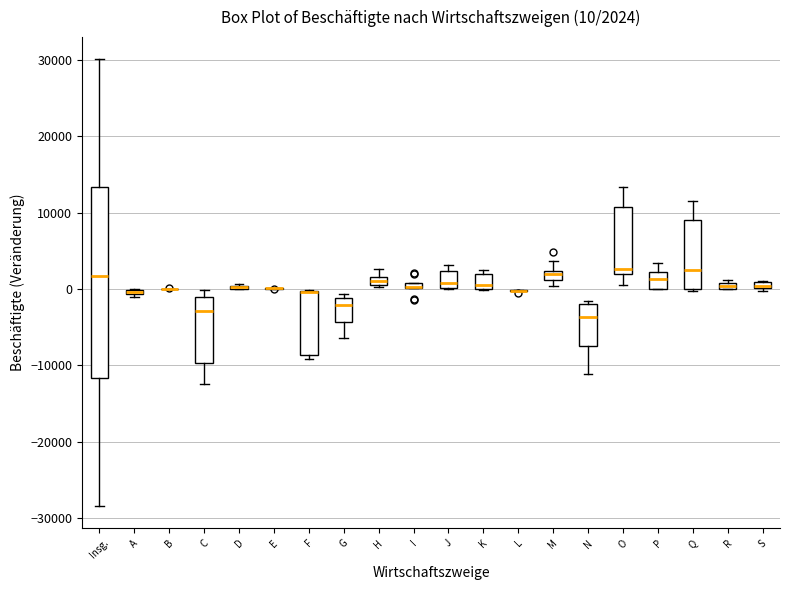

Comparing the boxes themselves (not the whiskers), which one is the tallest?

Insg.